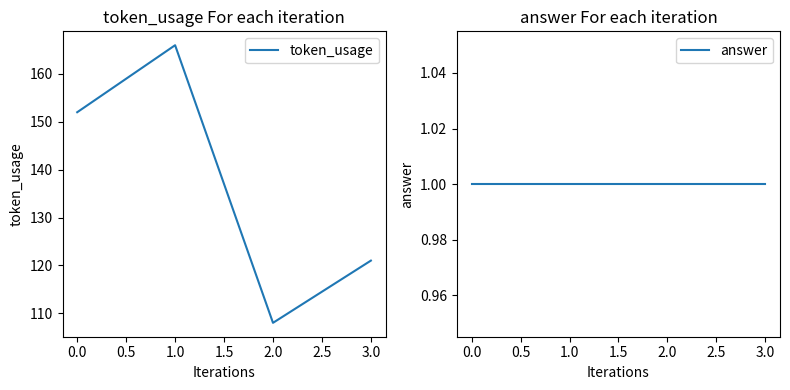

True or false: token_usage has more than 0 points higher than both neighbors.

True